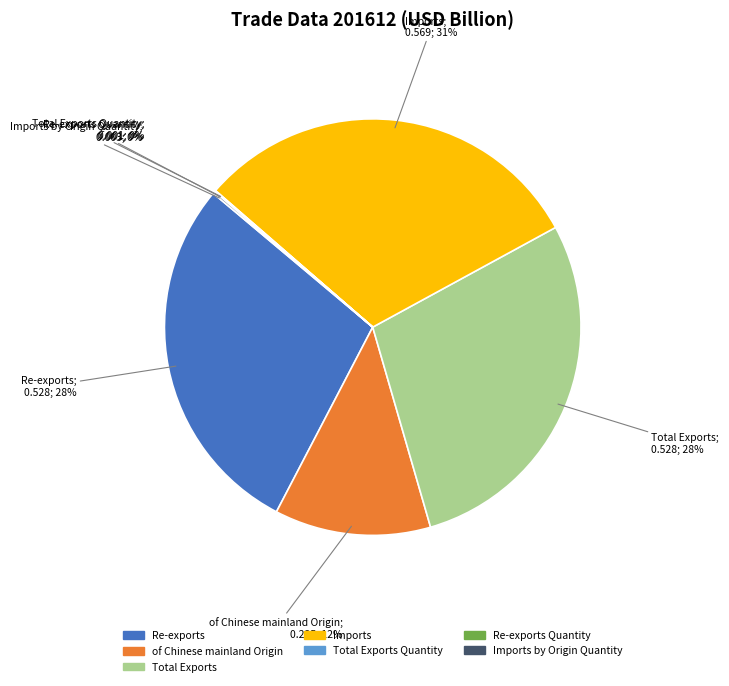

Is there any slice that represents more than half of the pie?

No